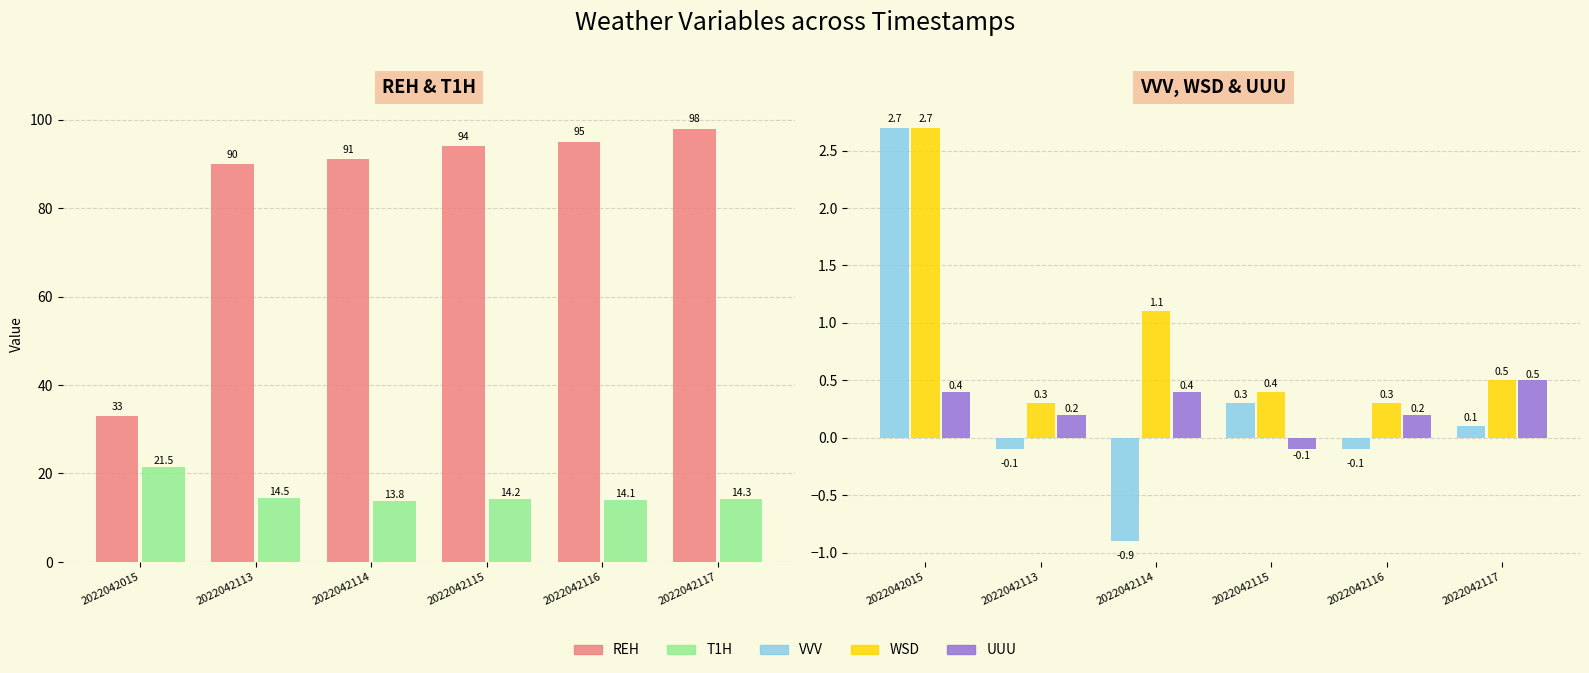

Rank the categories by T1H value from highest to lowest.

2022042015, 2022042113, 2022042117, 2022042115, 2022042116, 2022042114